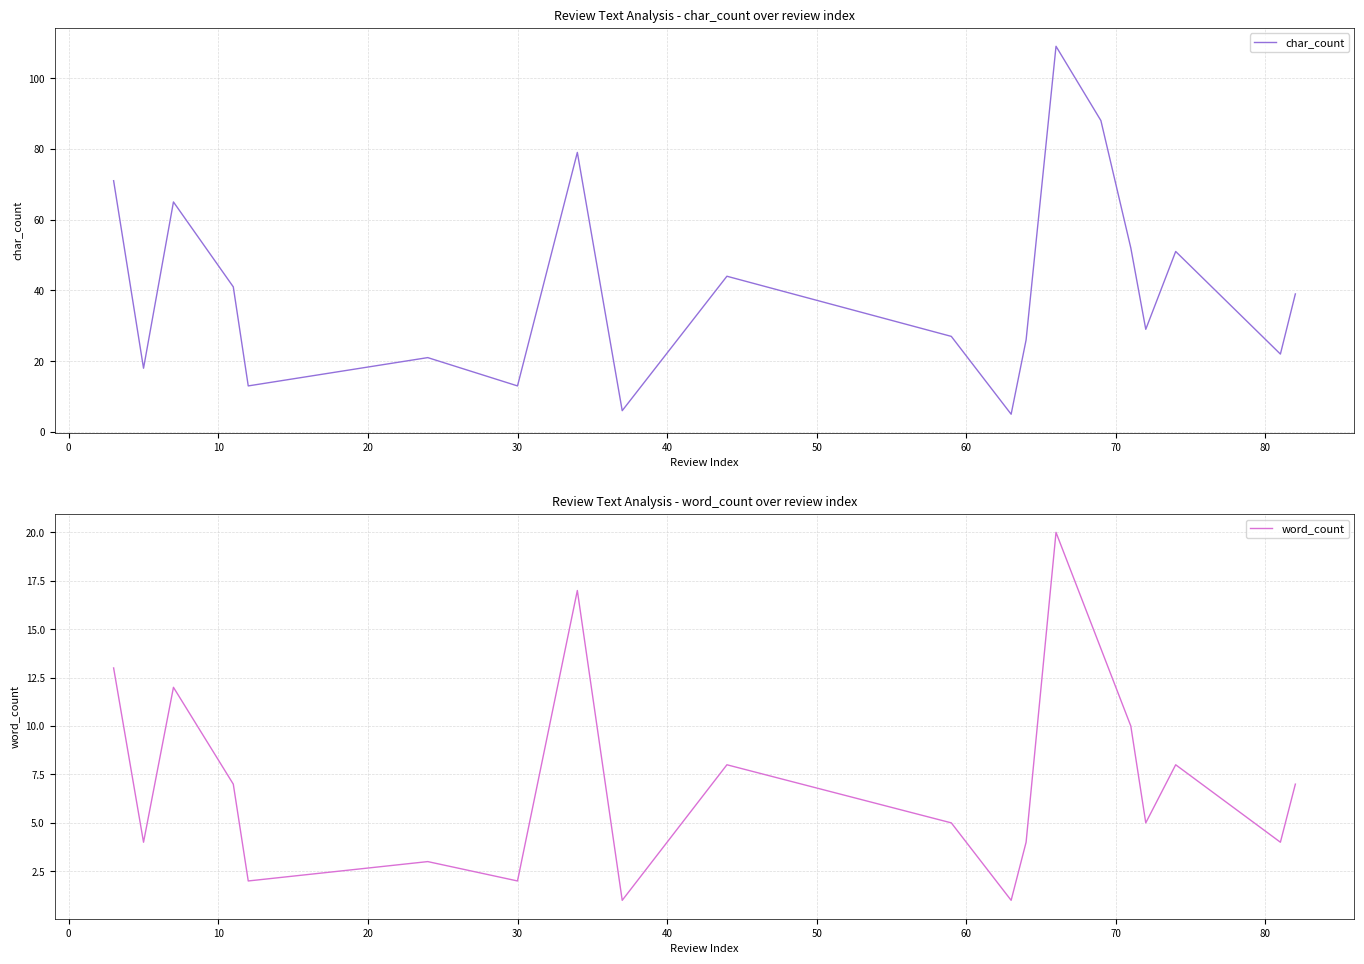

What is the highest value of the word_count series?

20